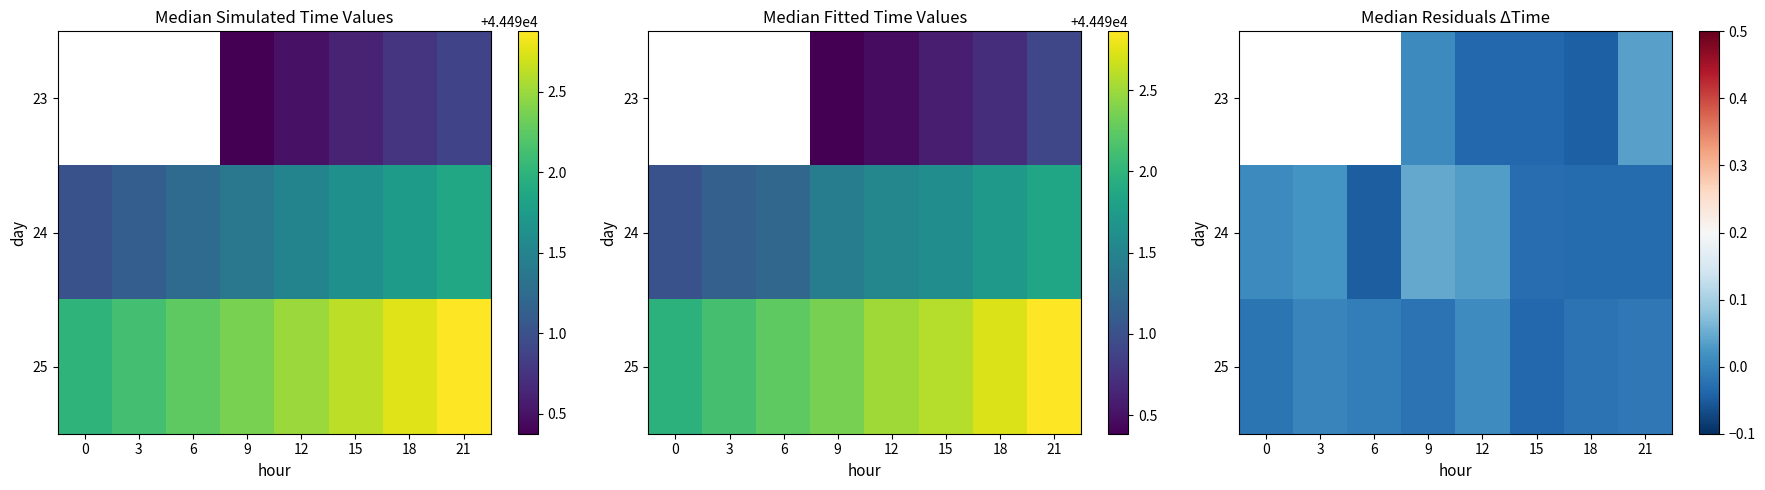

At which category is the sum across all series the highest?

9